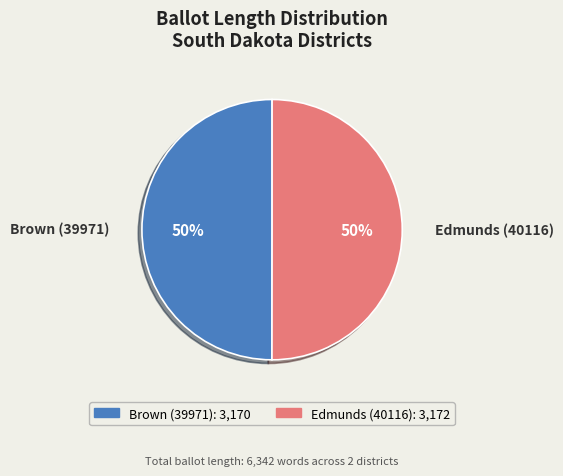

Do Edmunds (40116) and Brown (39971) together represent more than half of the pie?

Yes